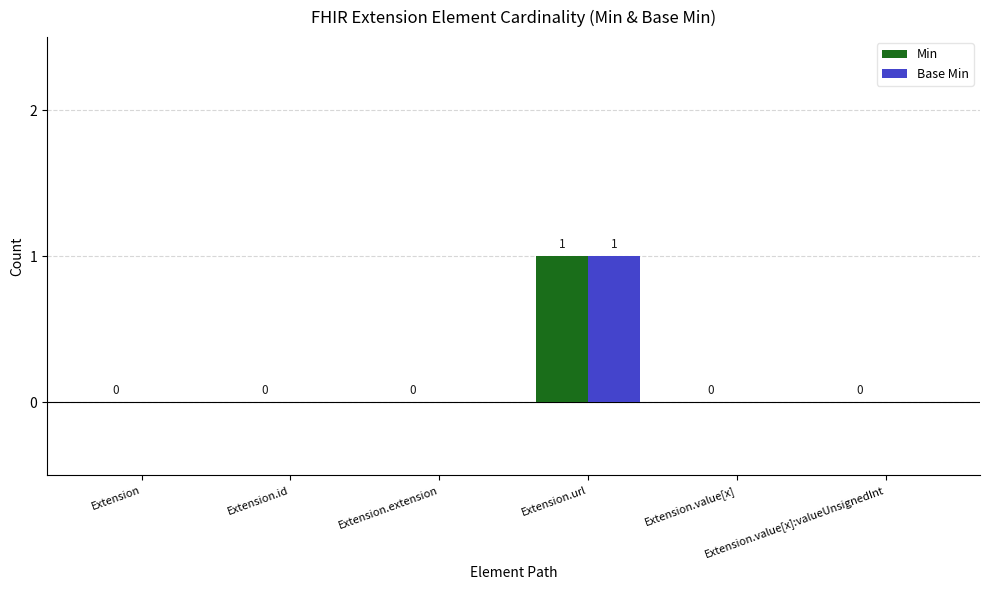

At which category is the sum across all series the highest?

Extension.url